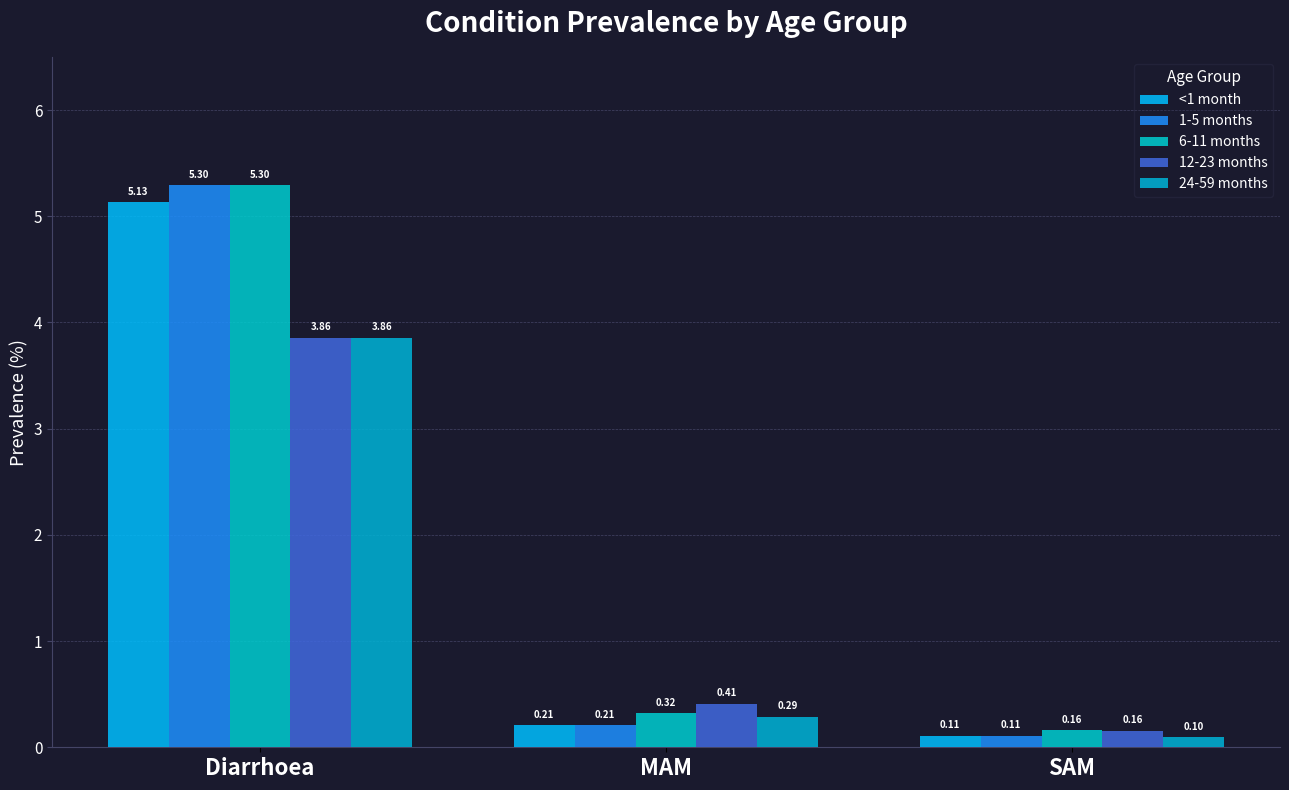

List the series in order of their peak value, highest first.

1-5 months, 6-11 months, <1 month, 12-23 months, 24-59 months